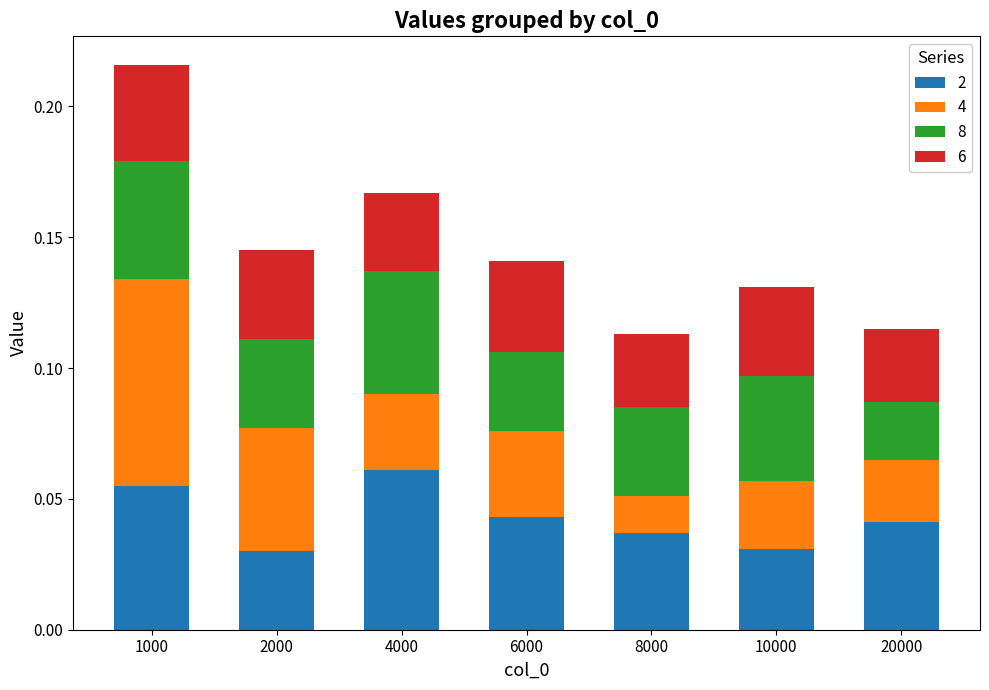

Which series changed the most between 2000 and 10000?

4